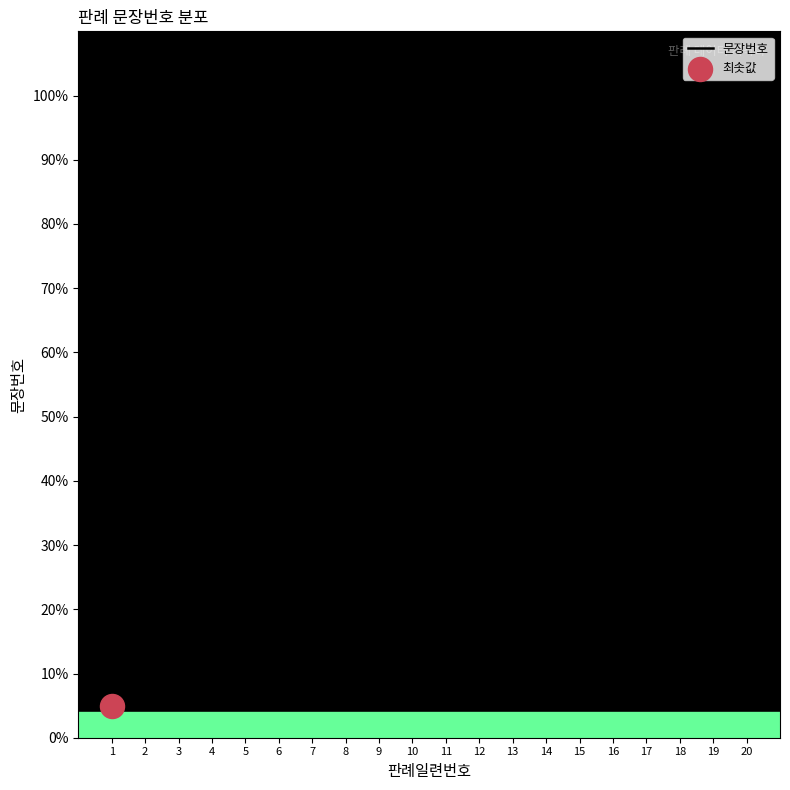

Between 2 and 16, which is larger?

16